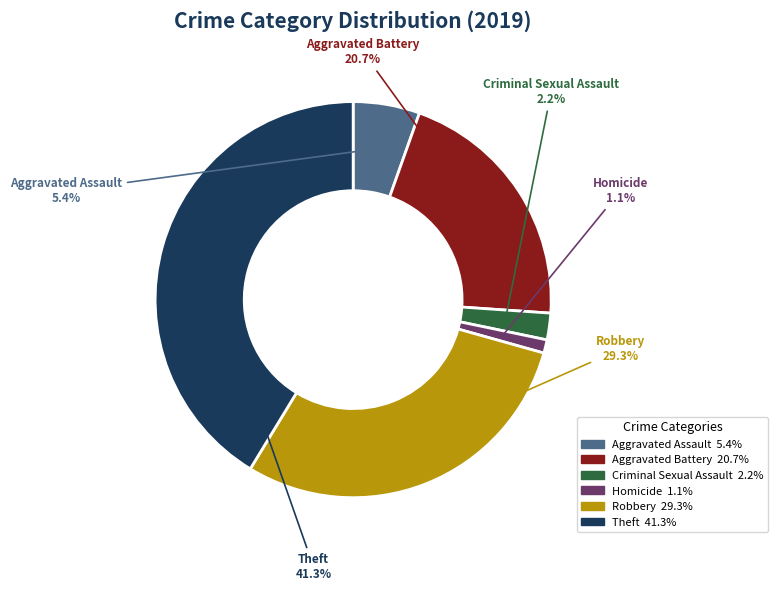

True or false: Criminal Sexual Assault accounts for 8% of the total.

False